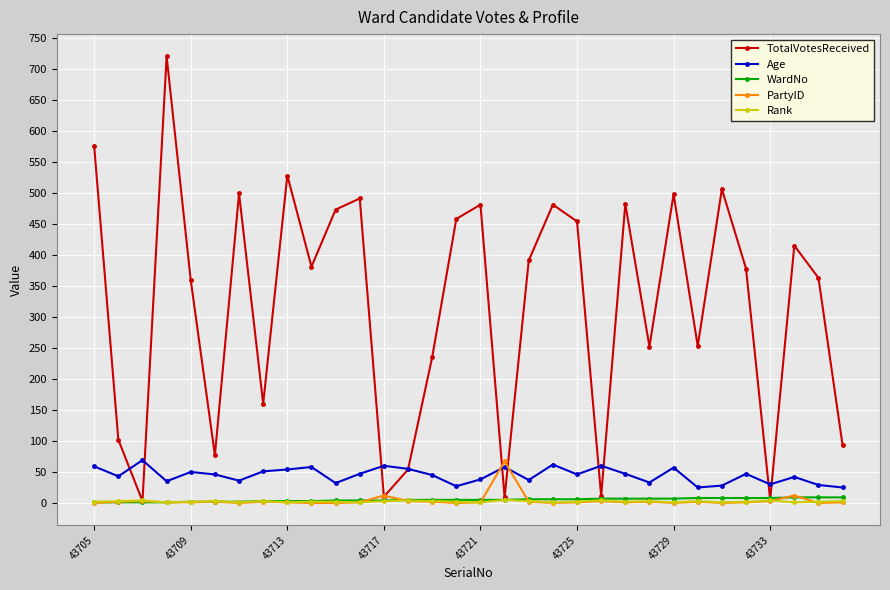

Which series has the largest total across all categories?

TotalVotesReceived